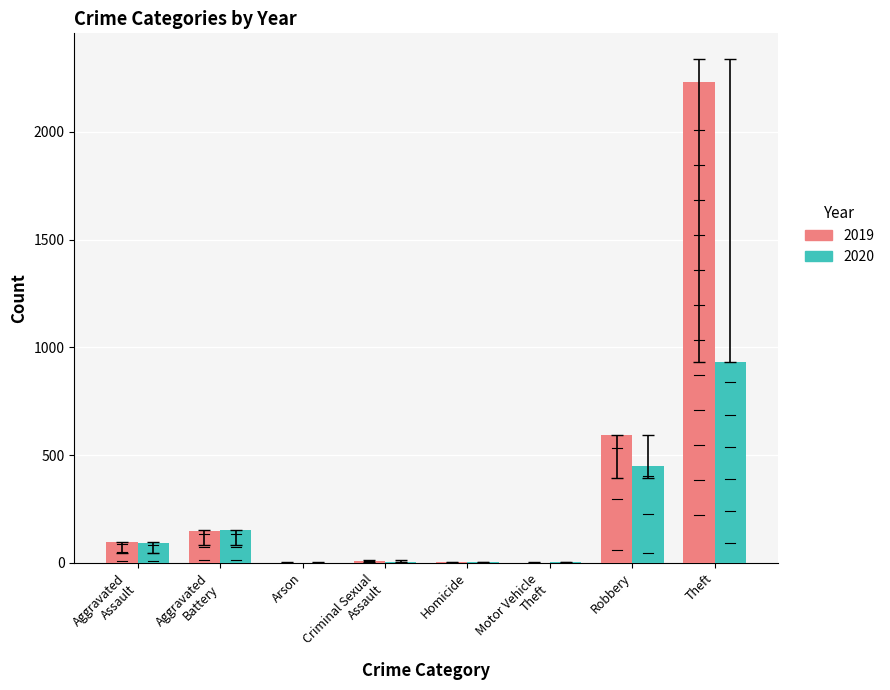

True or false: 2020 has a value of 576 at Theft.

False